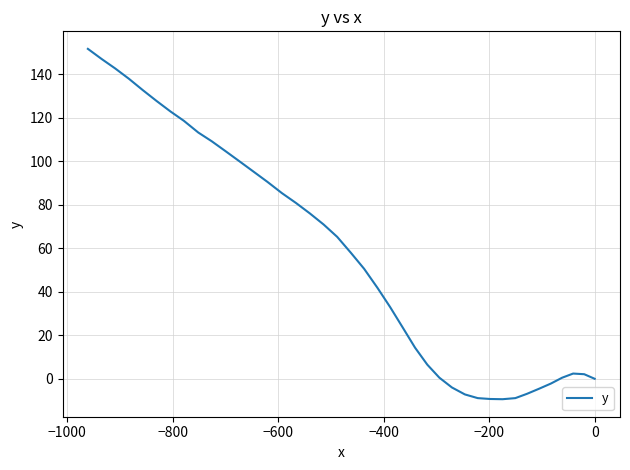

Does the chart have visible grid lines?

Yes